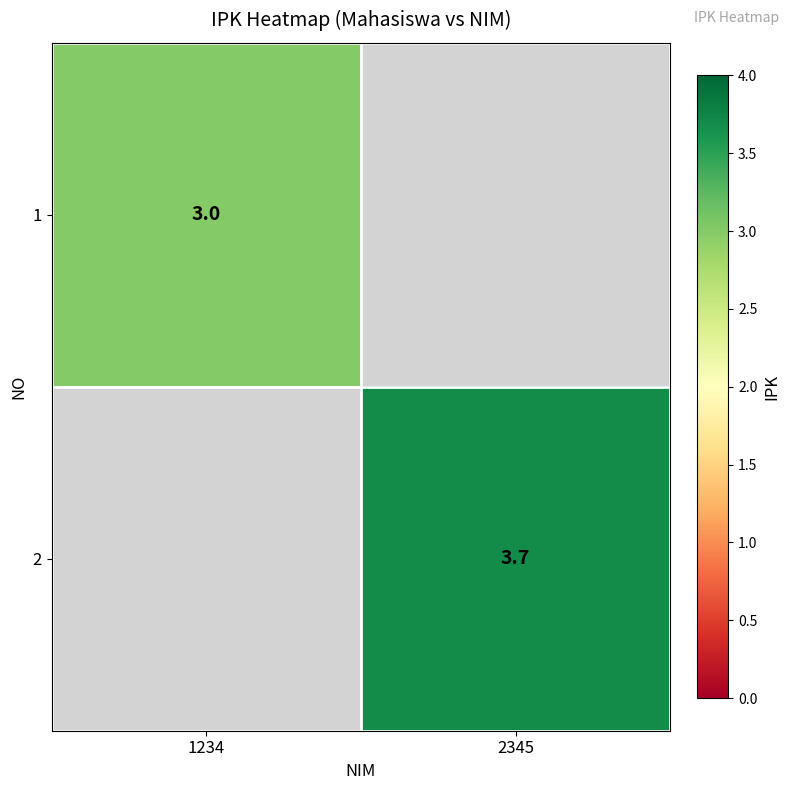

True or false: 1 has a value of 4.2 at 1234.

False